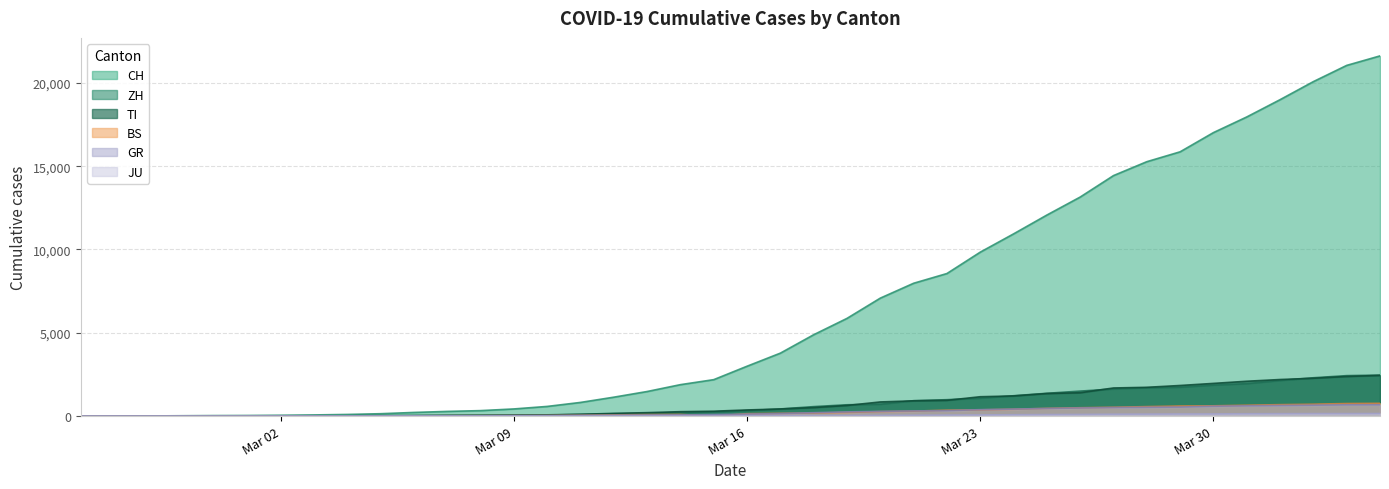

Which series has the largest total across all categories?

CH